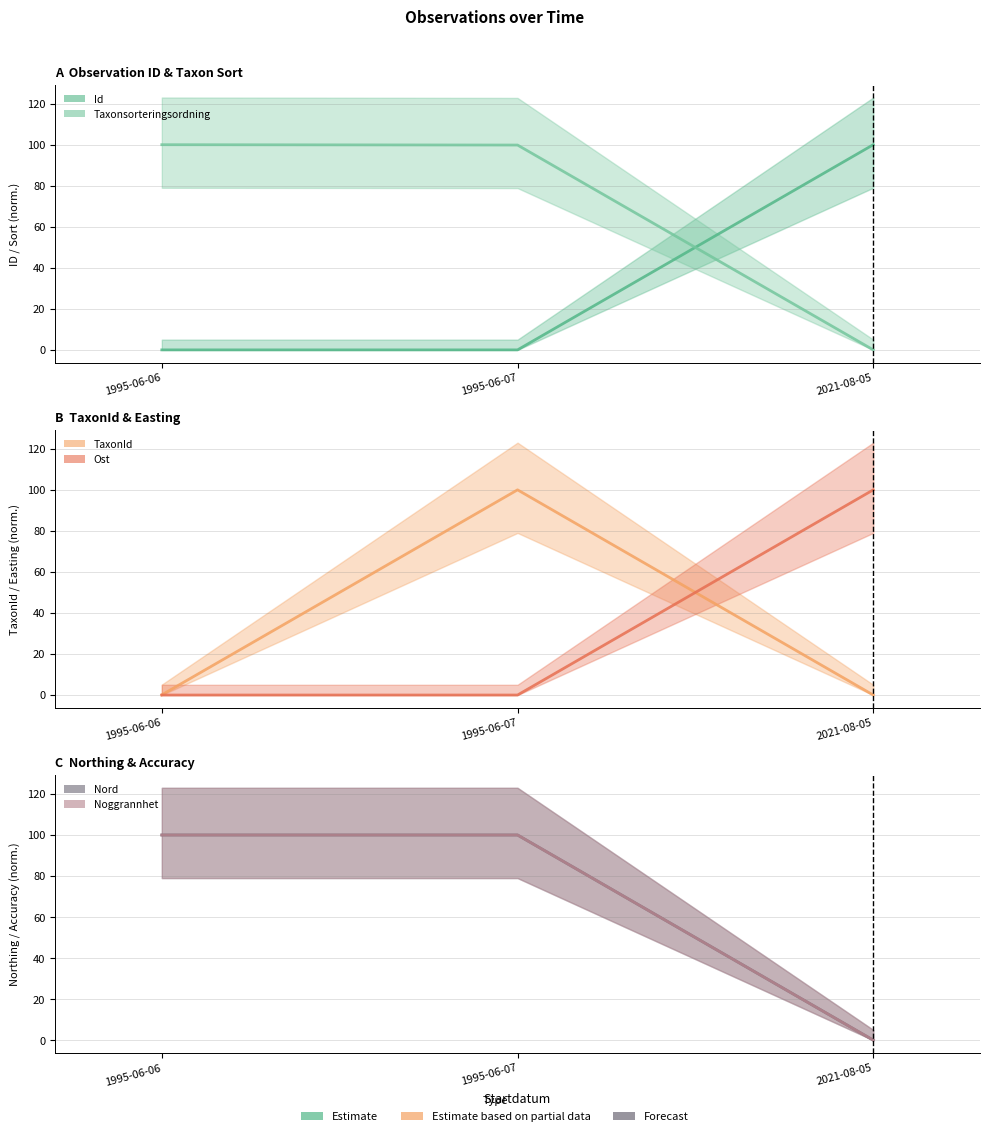

Reading right to left, extract all data points from this chart.

Id: 2021-08-05=100.0	1995-06-07=0.0	1995-06-06=0.0
Taxonsorteringsordning: 2021-08-05=0.0	1995-06-07=99.8	1995-06-06=100.0
TaxonId: 2021-08-05=0.0	1995-06-07=100.0	1995-06-06=0.1
Ost: 2021-08-05=100.0	1995-06-07=0.0	1995-06-06=0.0
Nord: 2021-08-05=0.0	1995-06-07=100.0	1995-06-06=100.0
Noggrannhet: 2021-08-05=0.0	1995-06-07=100.0	1995-06-06=100.0